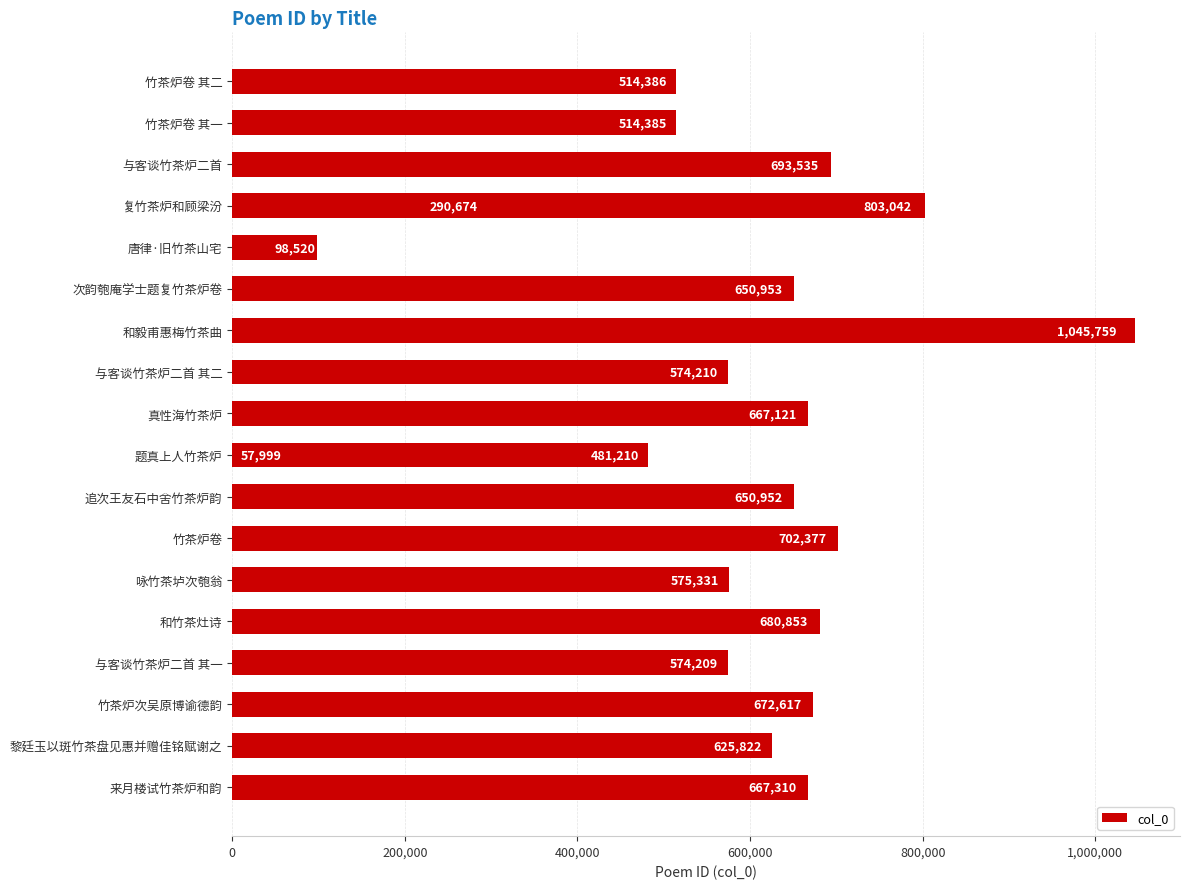

What is the average value?

577063